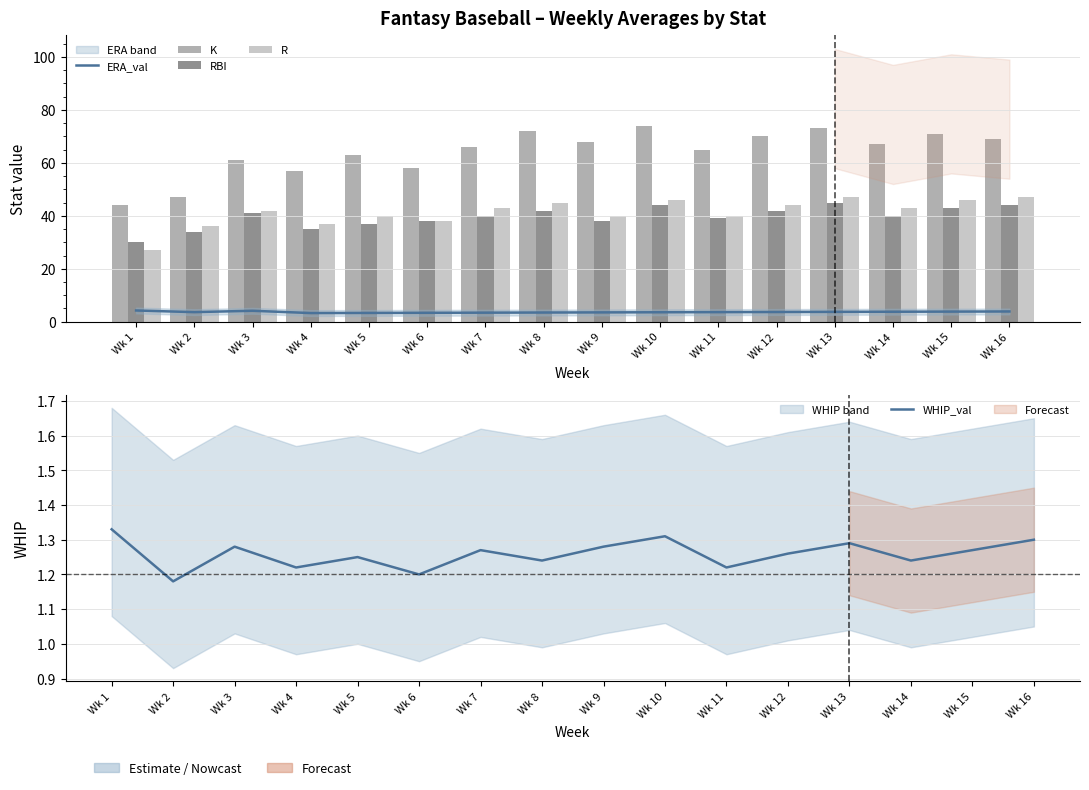

What is the minimum value shown in the chart?

1.2